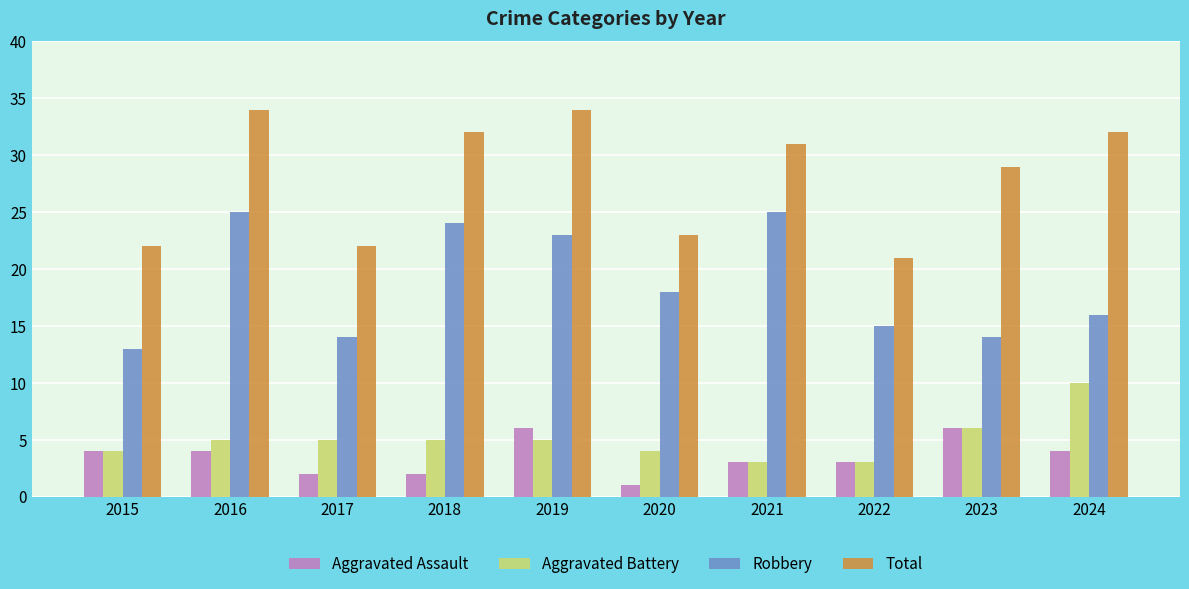

What are all the series names shown in the legend?

Aggravated Assault, Aggravated Battery, Robbery, Total